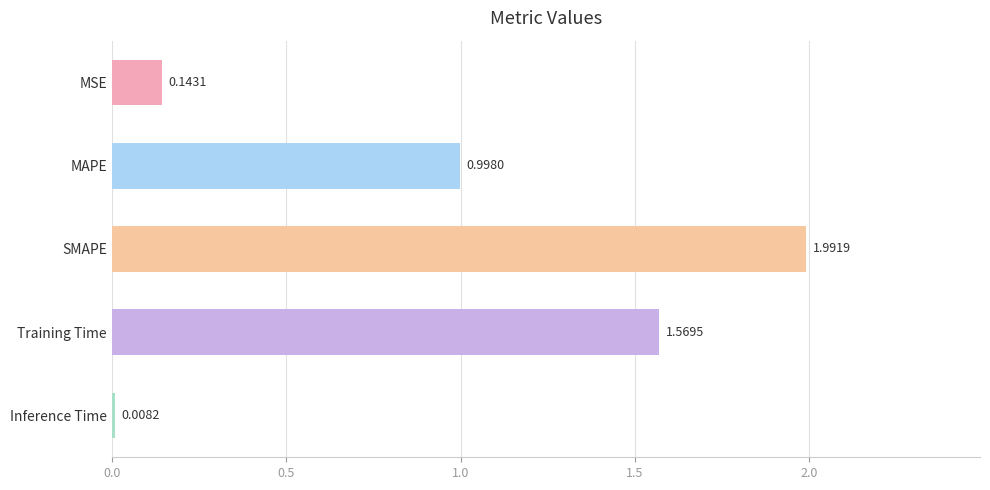

What is the sum of all values?

4.7